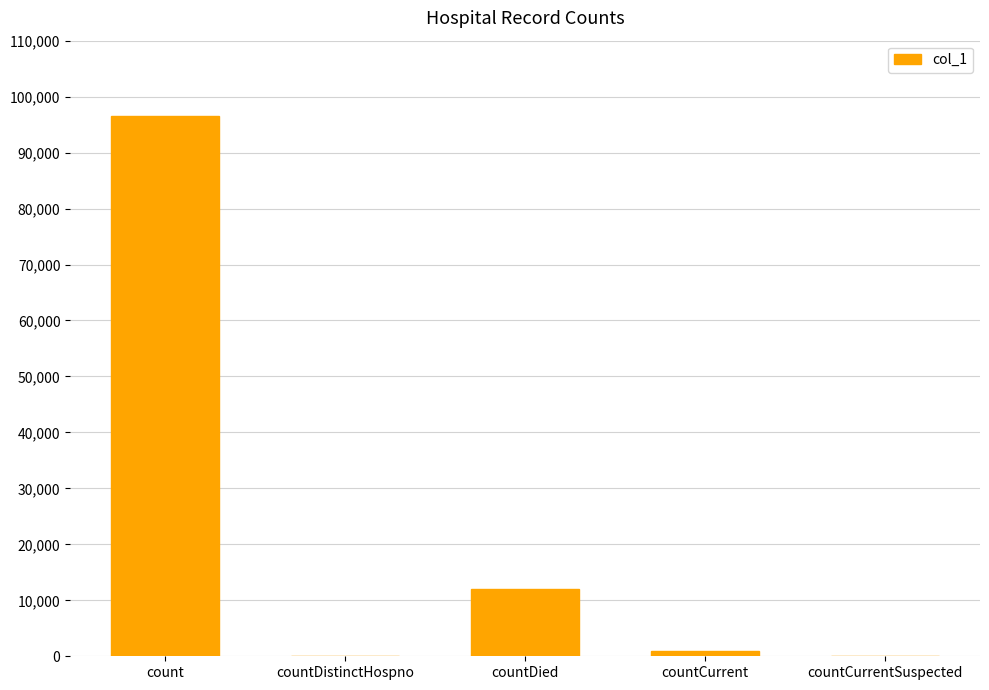

Reading right to left, transcribe all the data shown in this chart.

countCurrentSuspected=0	countCurrent=949	countDied=11975	countDistinctHospno=0	count=96495